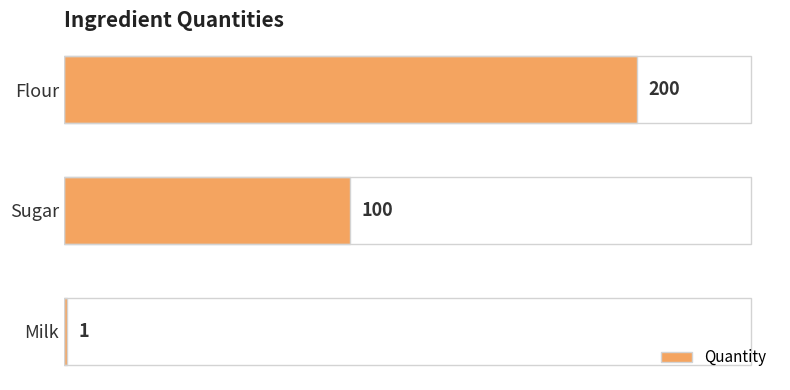

How many data points are less than 100?

1